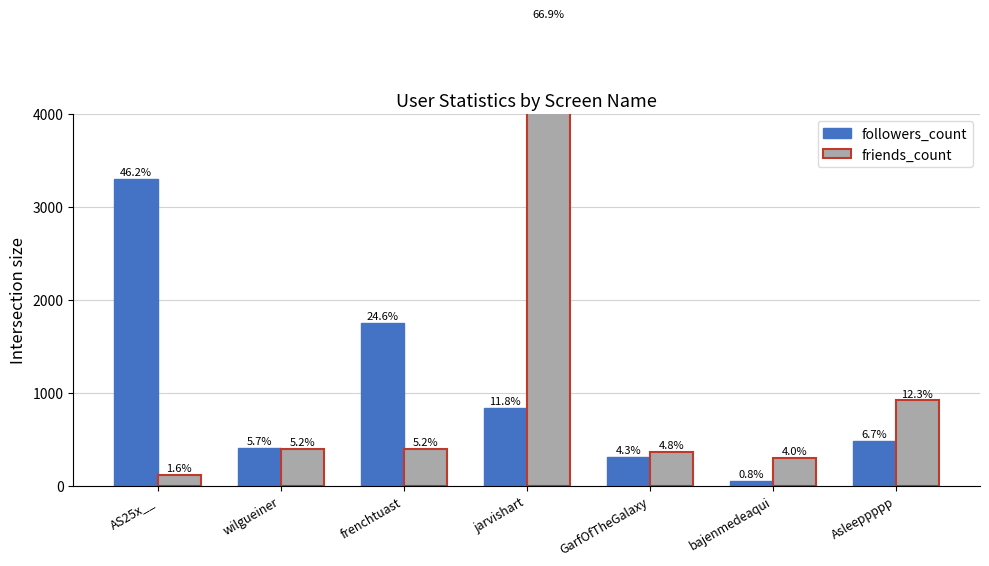

Which series has the widest spread of values?

friends_count